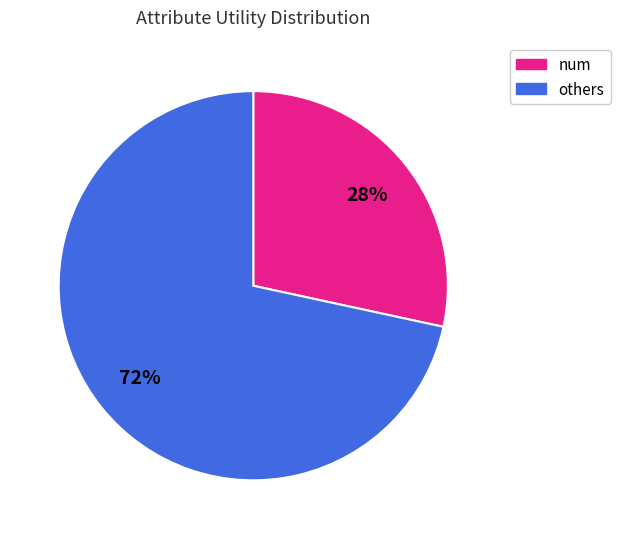

To the nearest percent, what is the average slice percentage?

50%